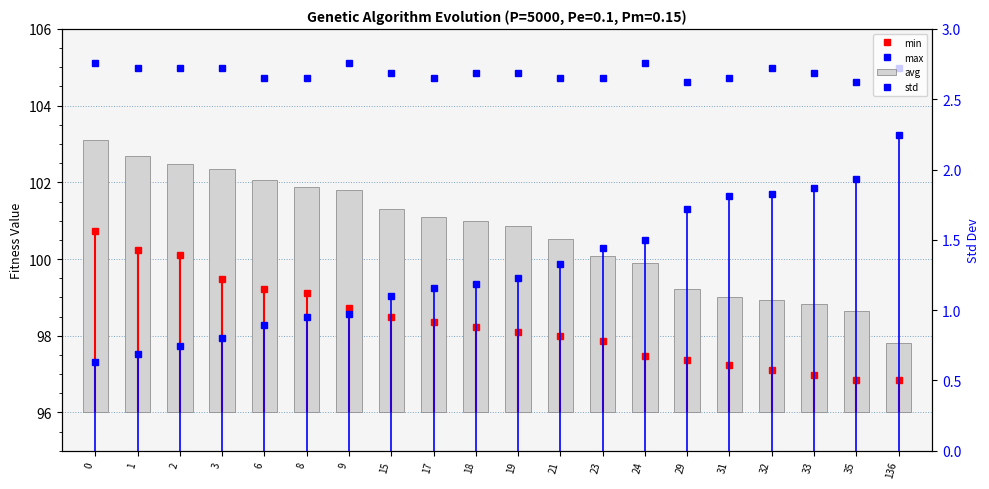

At which label does min reach its minimum?

35